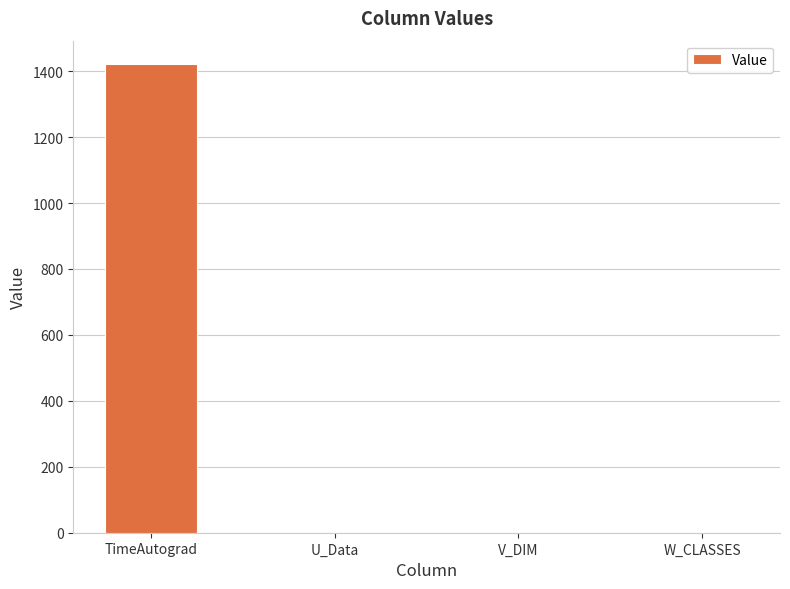

What is the sum of all values?

1421.5